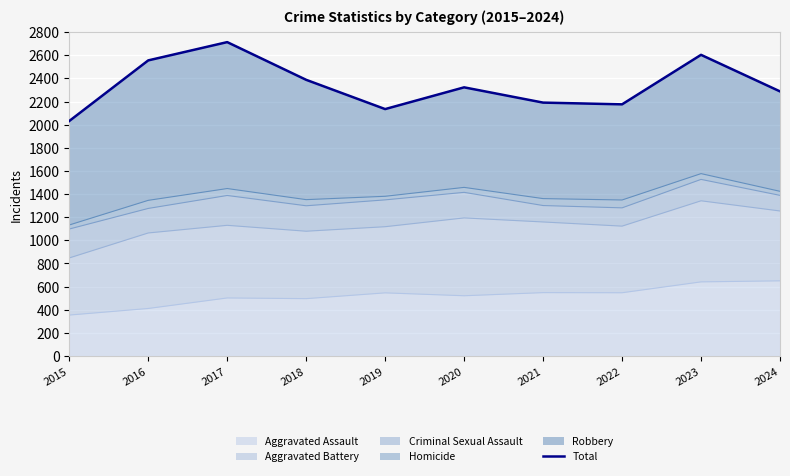

Where is the first local maximum?

2017